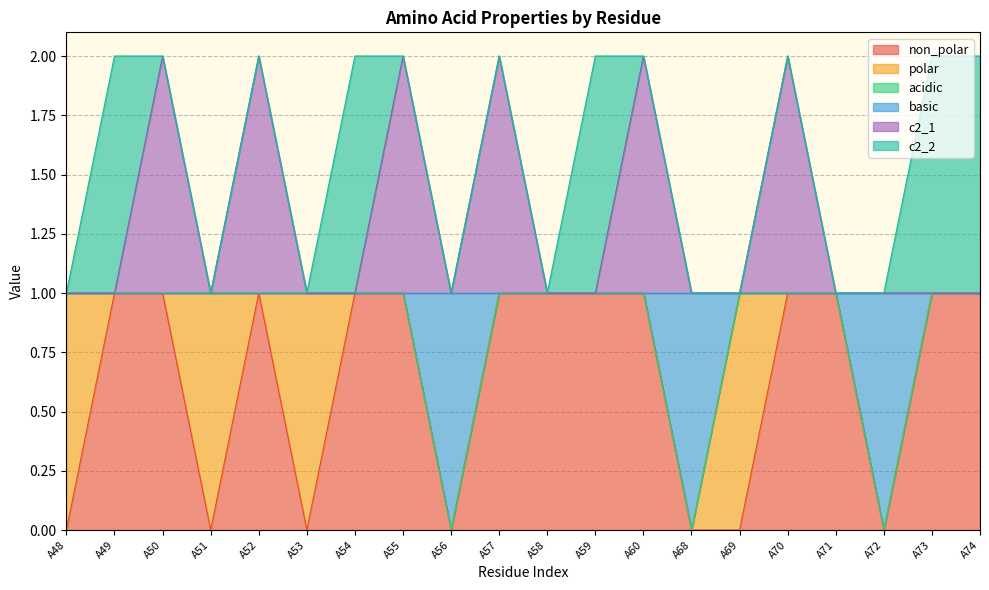

Does the chart display data point markers on the line(s)?

No